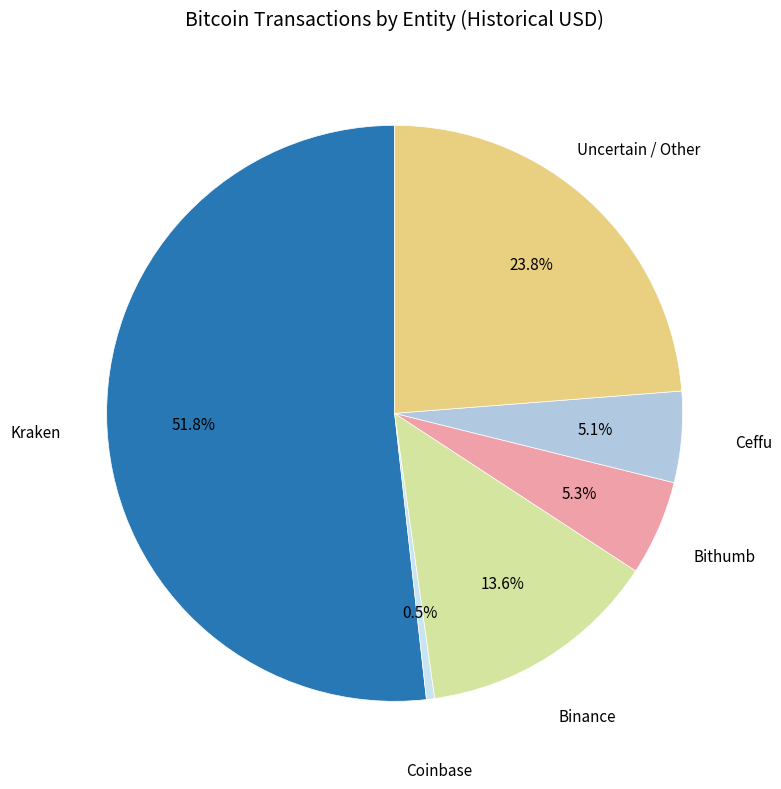

Do Bithumb and Coinbase together represent more than half of the pie?

No